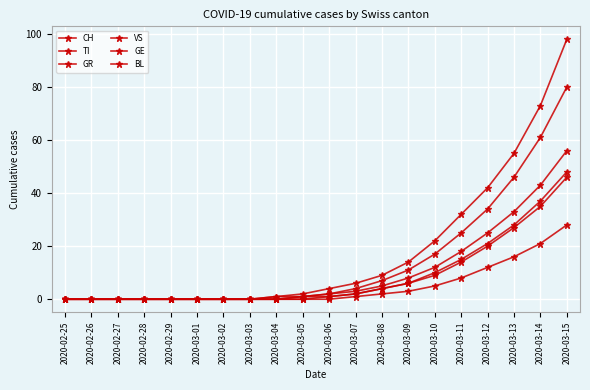

Is the value of BL at 2020-03-03 greater than the value of TI at 2020-03-02?

No